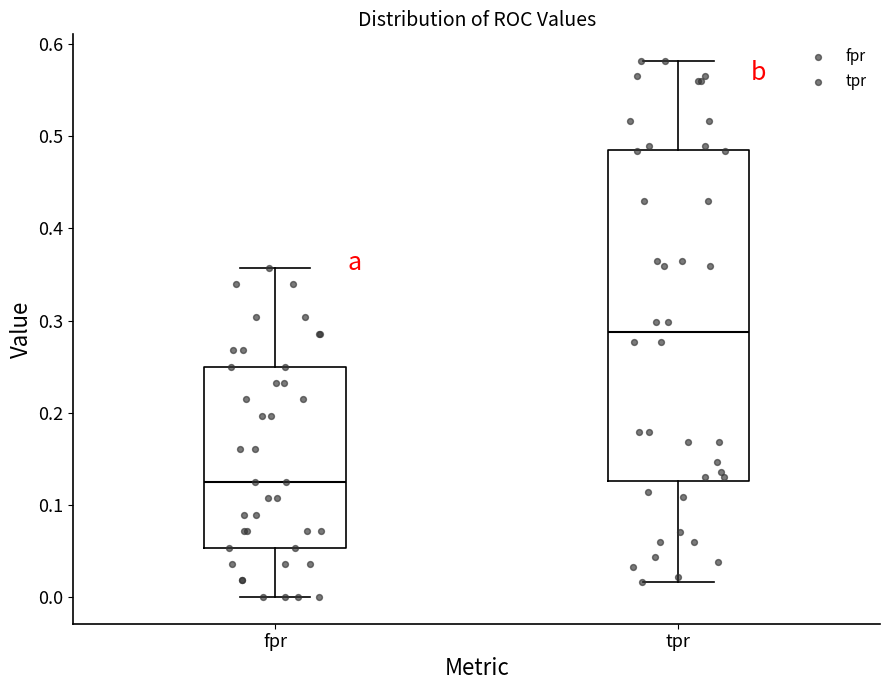

Which box has the lowest median line?

fpr